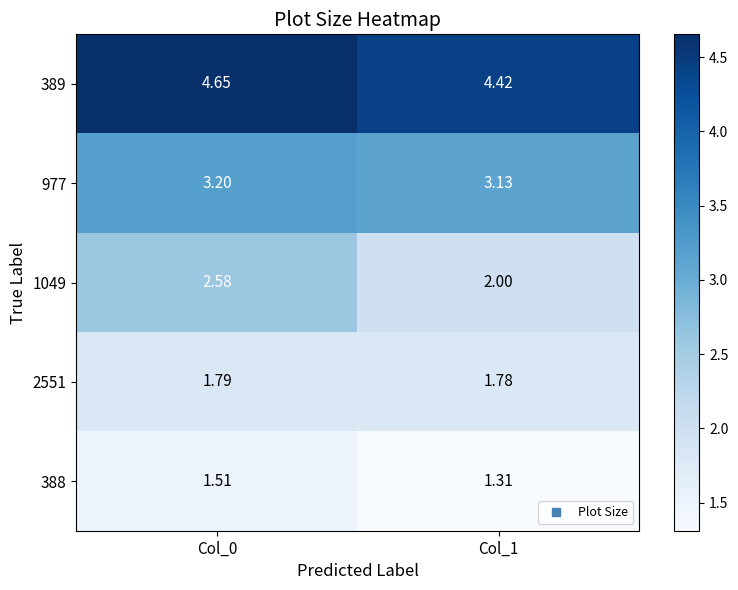

Is the value of 388 at Col_0 greater than the value of 977 at Col_1?

No